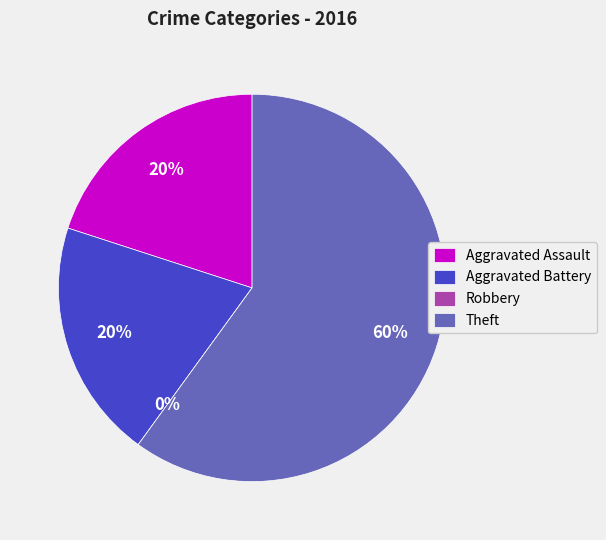

To the nearest percent, what is the average slice percentage?

25%